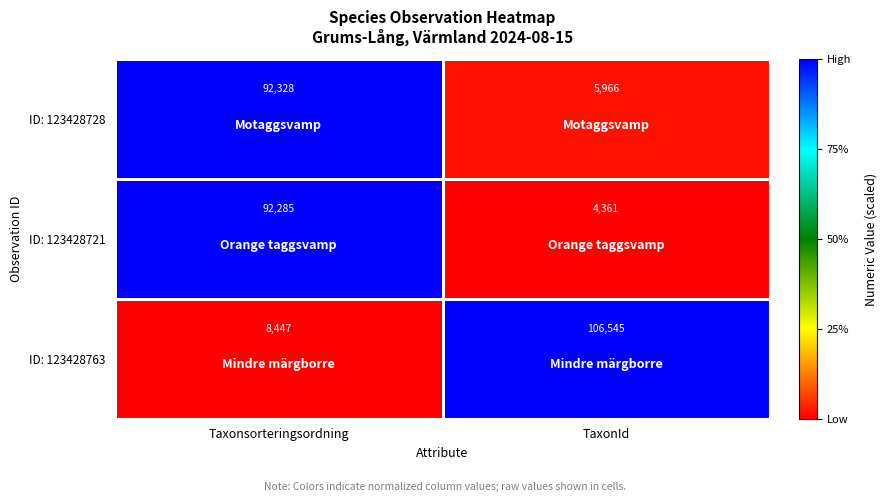

List the series in order of their peak value, highest first.

ID: 123428763, ID: 123428728, ID: 123428721